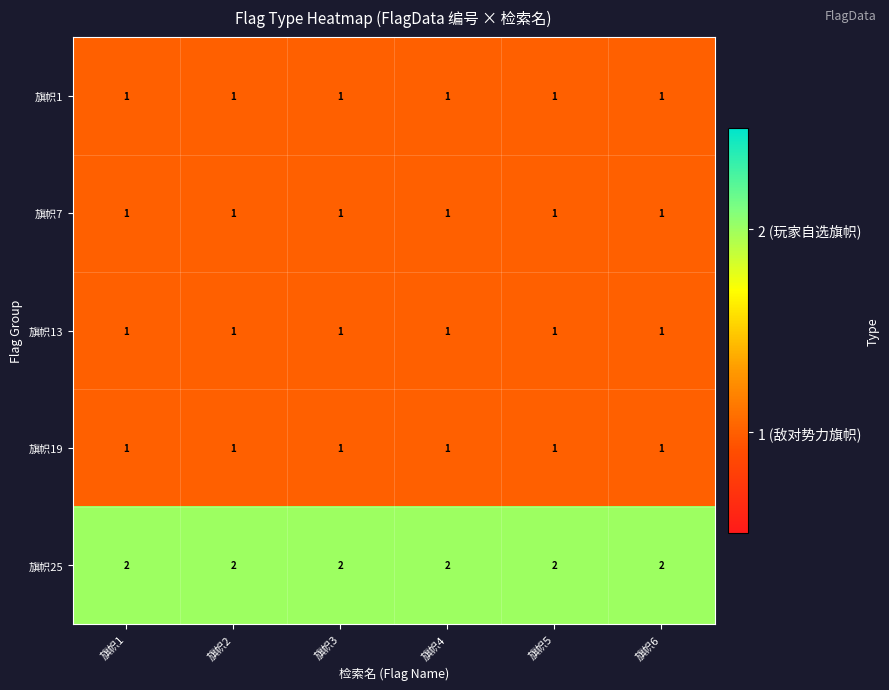

What is the sum of the 旗帜25 values at 旗帜5 and 旗帜3?

4